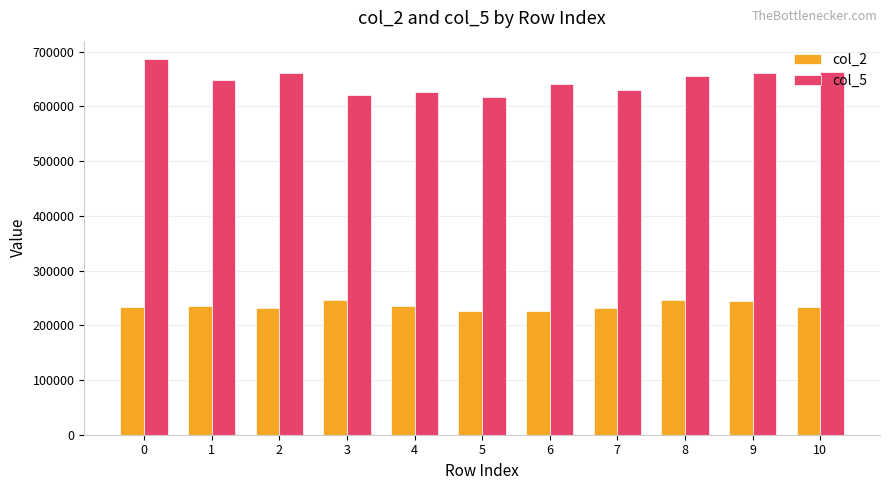

Which series changed the most between 2 and 5?

col_5